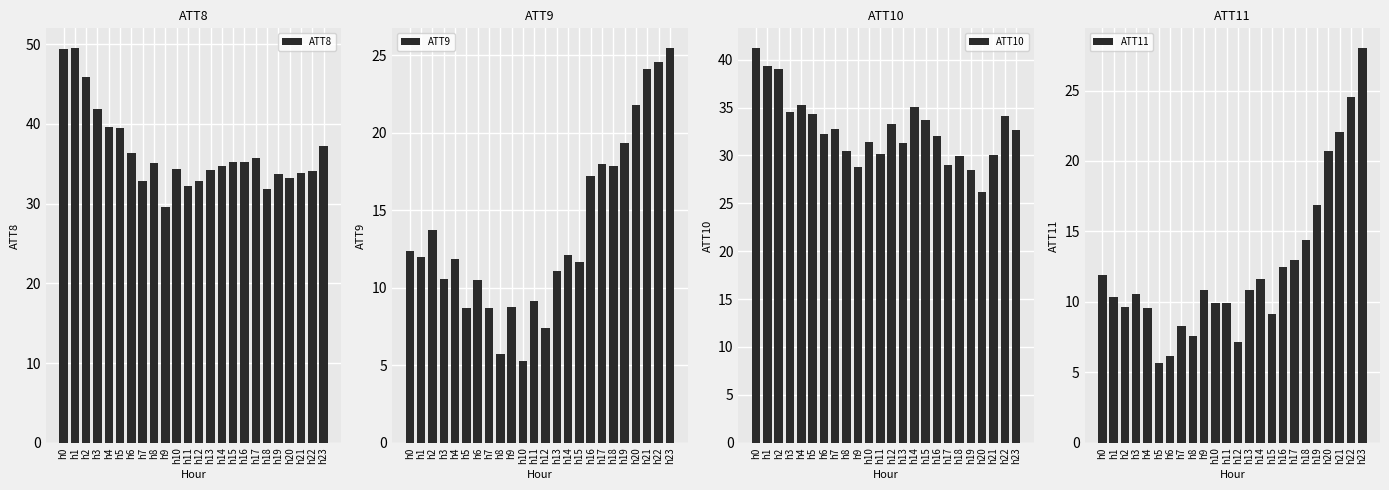

List the labels in order of ATT11 value, largest first.

h23, h22, h21, h20, h19, h18, h17, h16, h0, h14, h13, h9, h3, h1, h10, h11, h2, h4, h15, h7, h8, h12, h6, h5